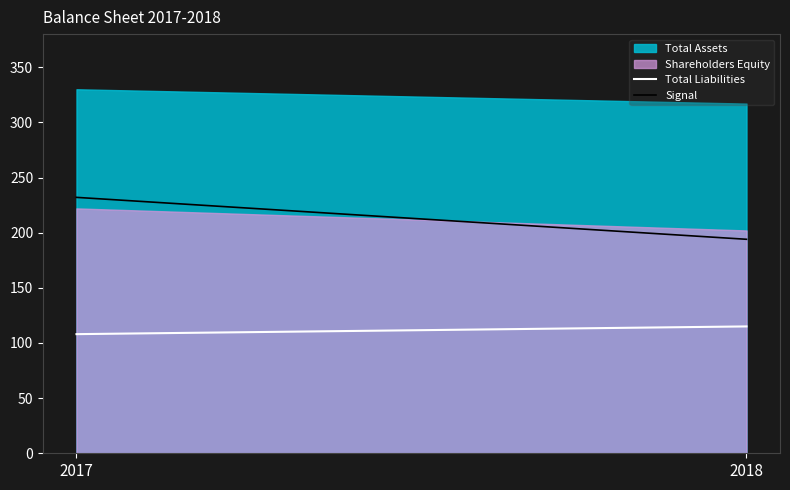

How many data points in Total Liabilities are less than 115?

1